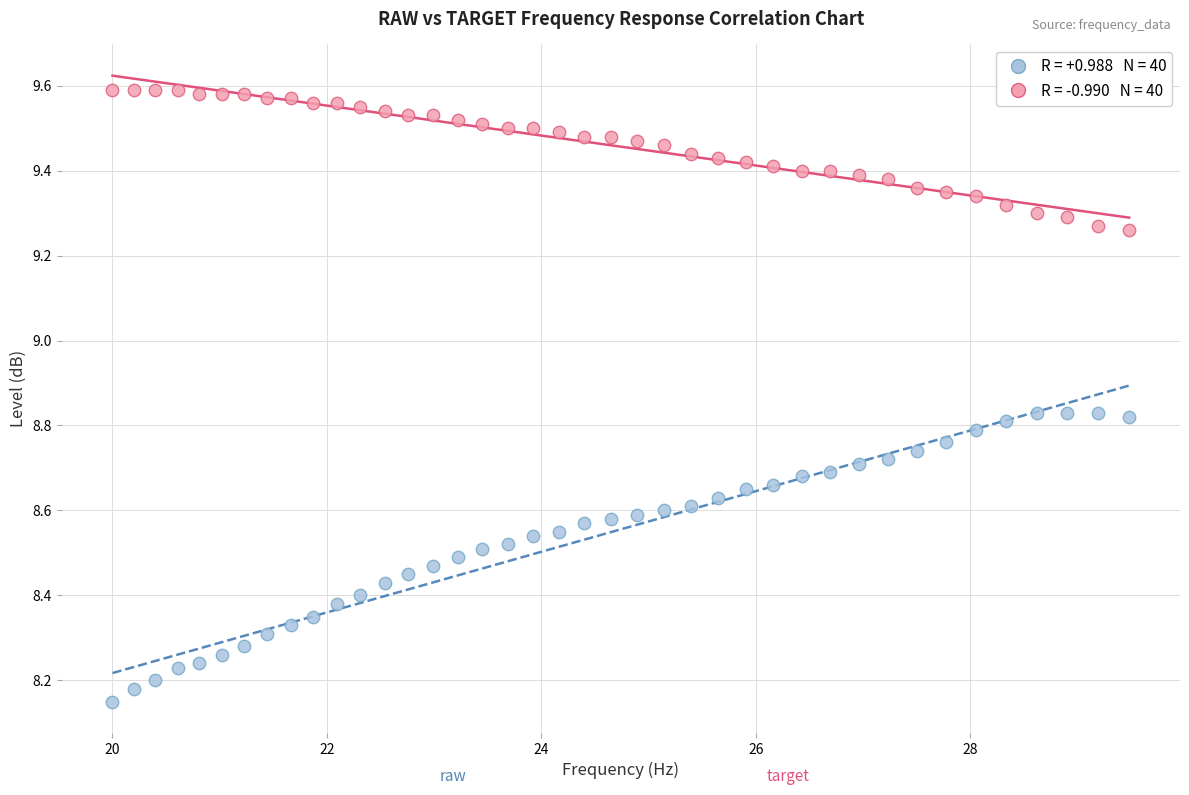

Across all data points, what is the range of Y values (max minus min)?

1.4